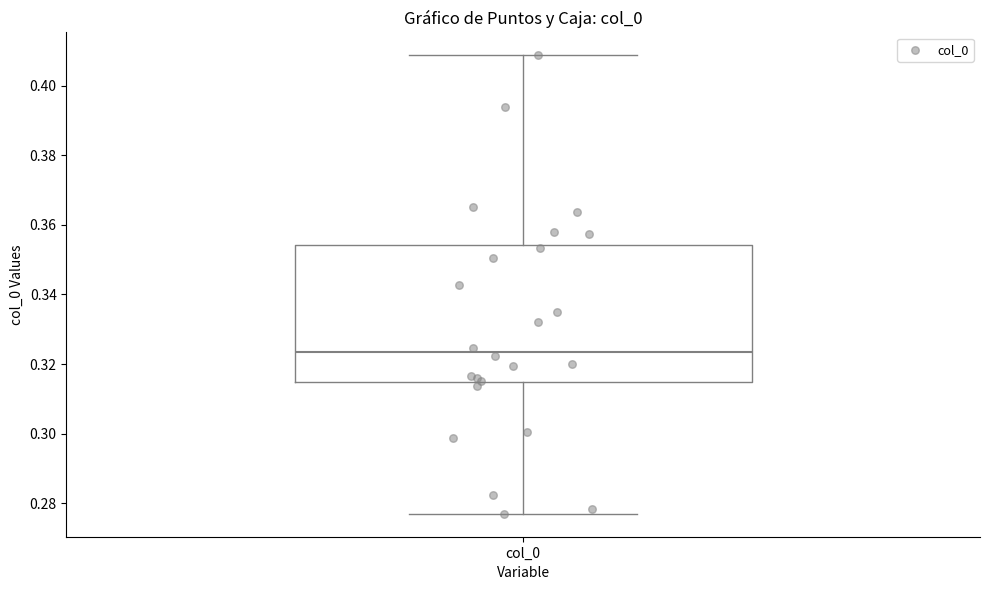

Transcribe this box plot: give where the median line is, the range the box spans, and where the two whiskers end, as read against the y-axis. The values are not printed on the chart, so give them approximately, as read against the axis.

median 0.324, box 0.314 to 0.354, whiskers 0.276 to 0.408